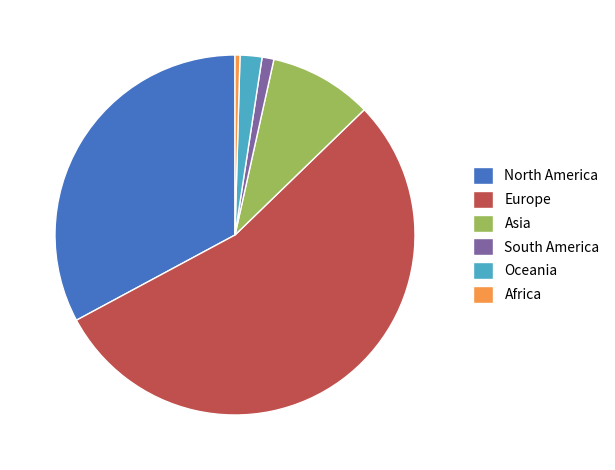

Does Europe account for over 50% of the chart?

Yes